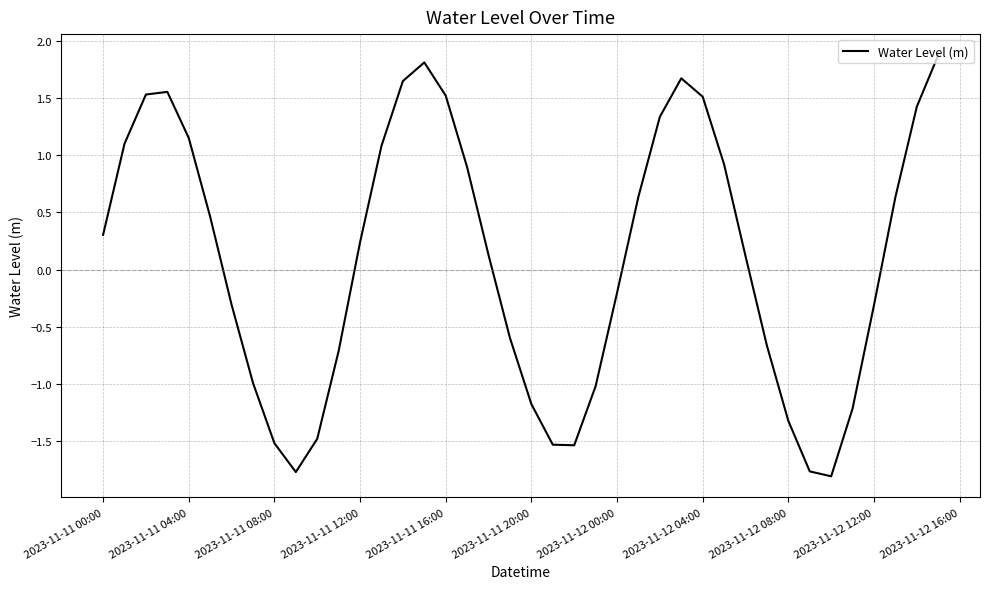

Does the chart display data point markers on the line(s)?

No